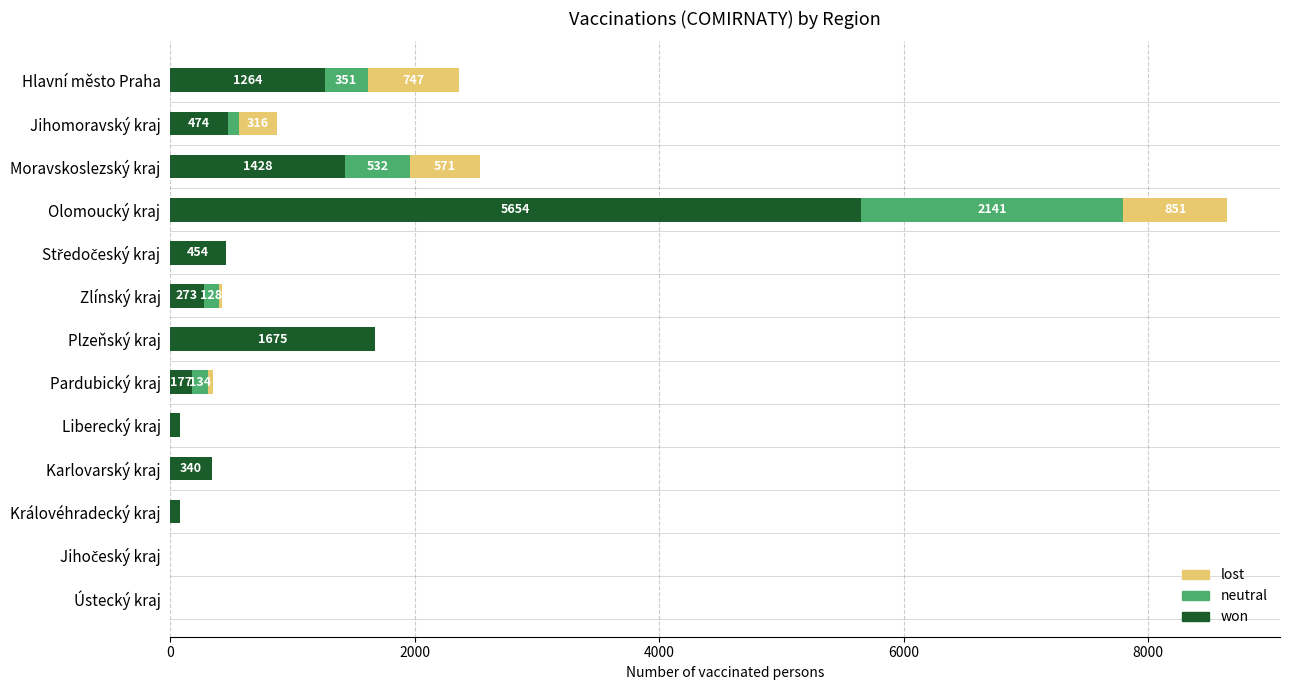

At which category is the sum across all series the highest?

Olomoucký kraj